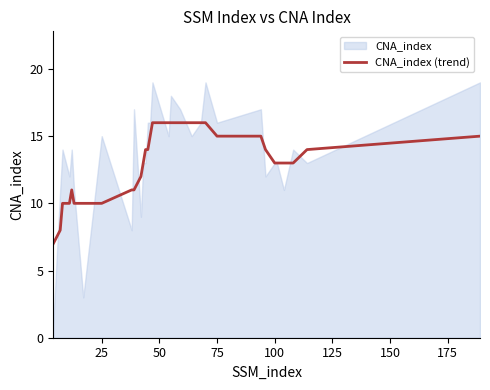

What is the minimum value for CNA_index (trend)?

7